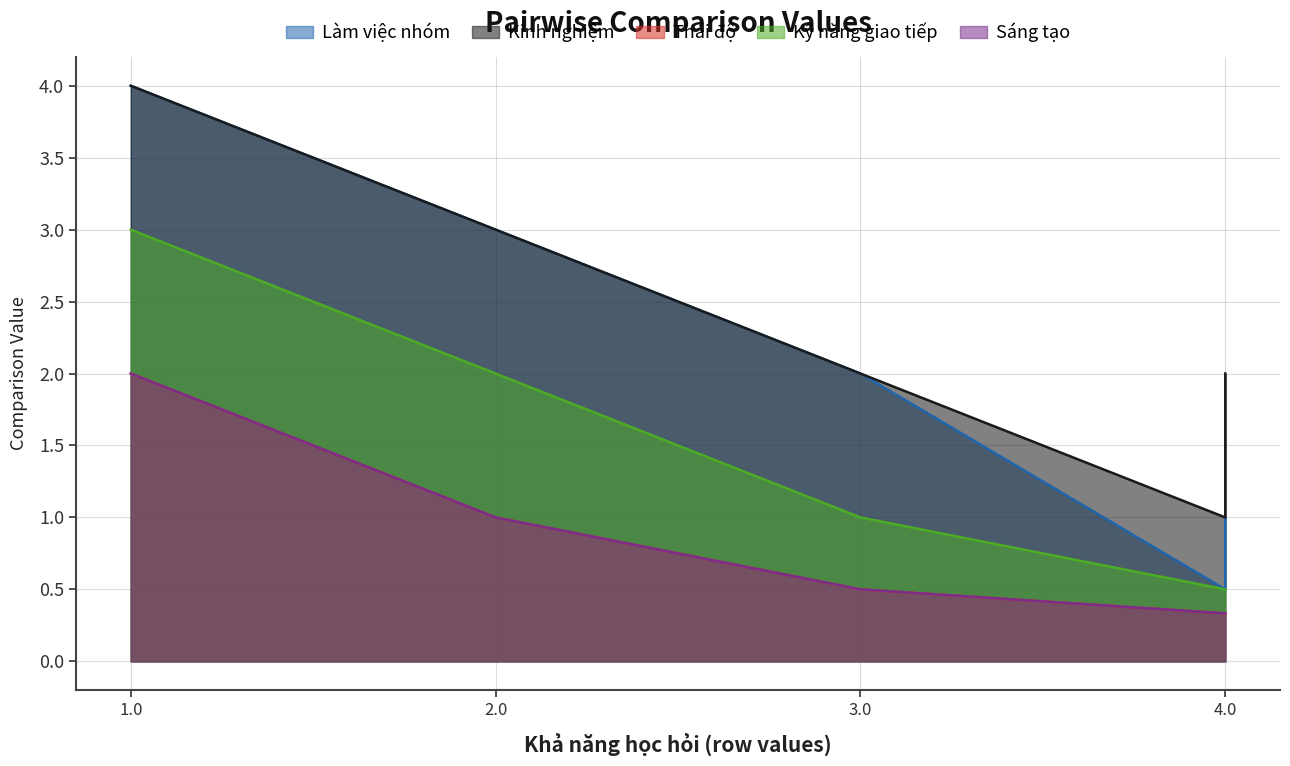

True or false: Làm việc nhóm and Thái độ cross at least once.

False